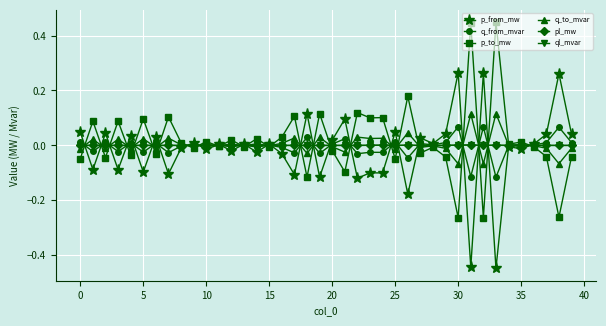

What is the difference between the maximum and second lowest values in the q_to_mvar series?

0.2